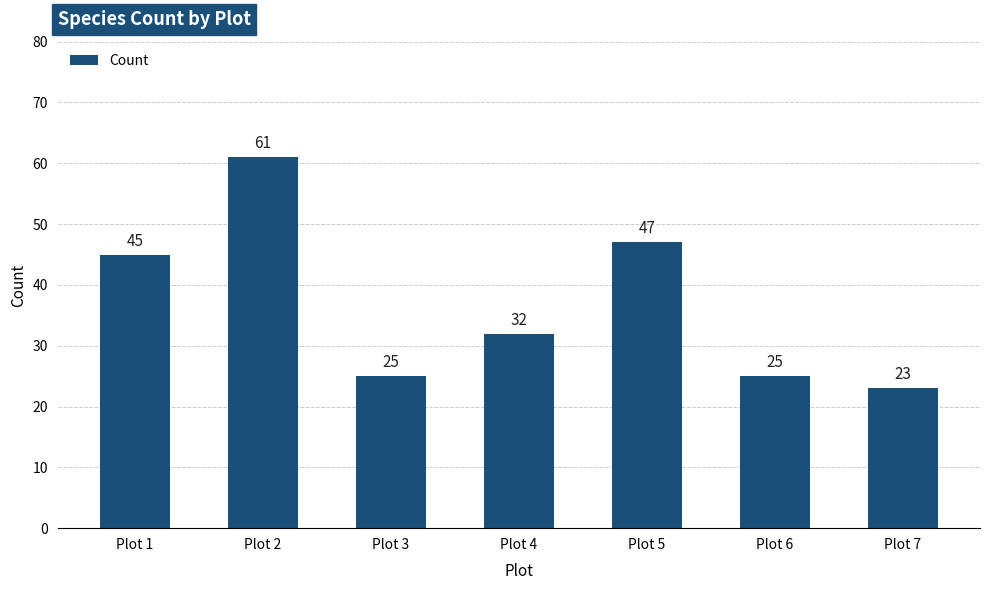

Reading left to right, what are all the values shown in this chart?

Plot 1=45	Plot 2=61	Plot 3=25	Plot 4=32	Plot 5=47	Plot 6=25	Plot 7=23